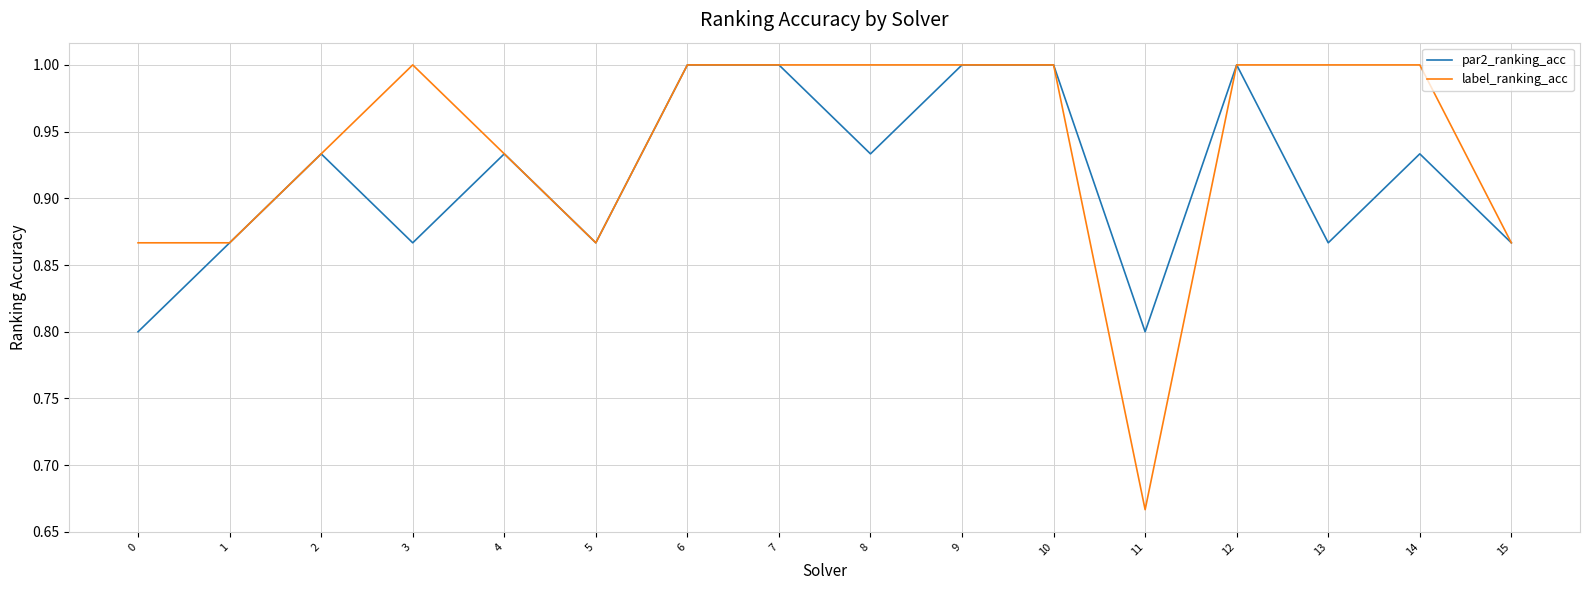

Where is the first local maximum for label_ranking_acc?

3